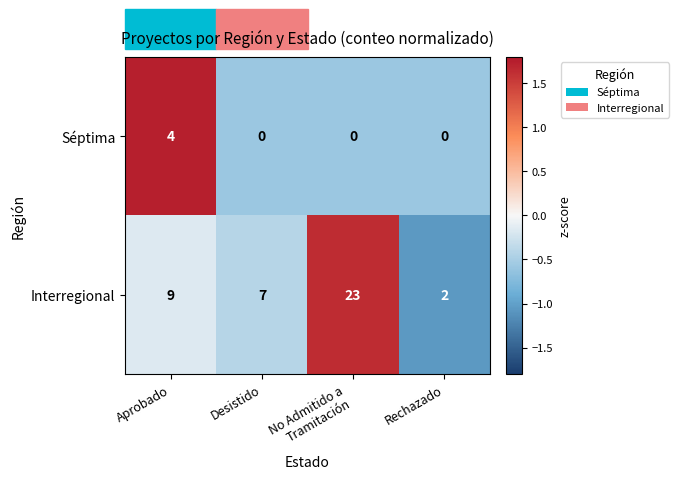

The value of Séptima at Rechazado is 1. True or false?

False